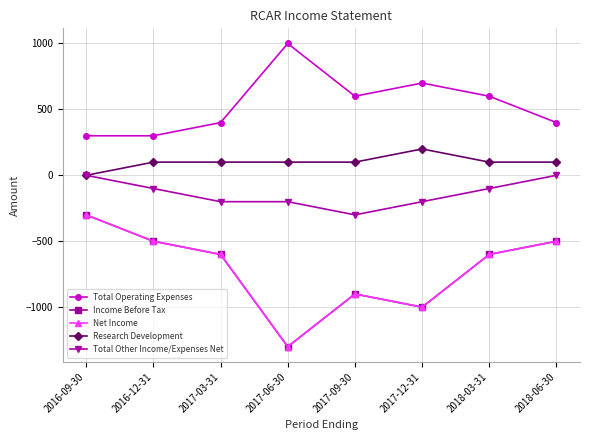

What is the sum of all Research Development values?

800